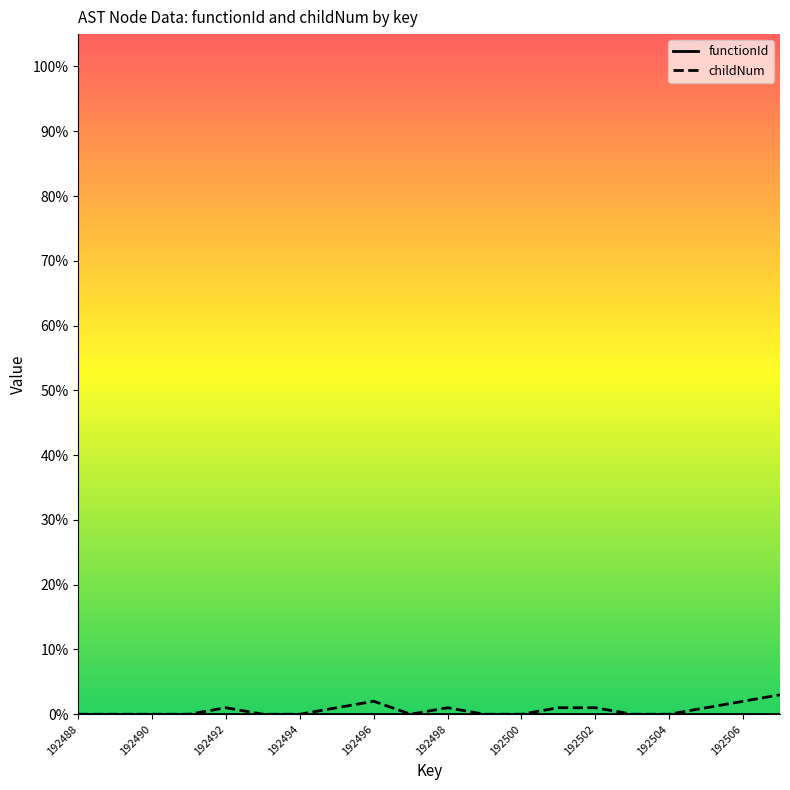

Does the chart have visible grid lines?

No